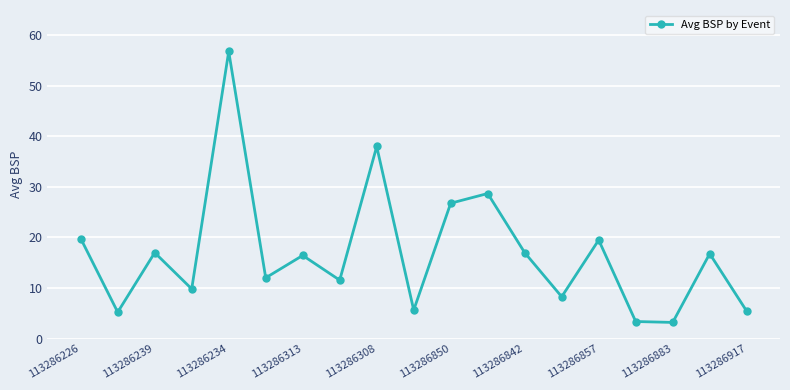

What is the sum of all values?

321.4